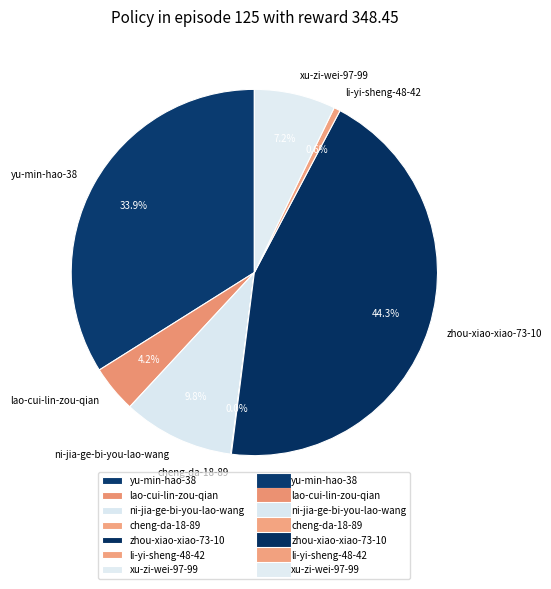

Is there a majority slice in this chart?

No